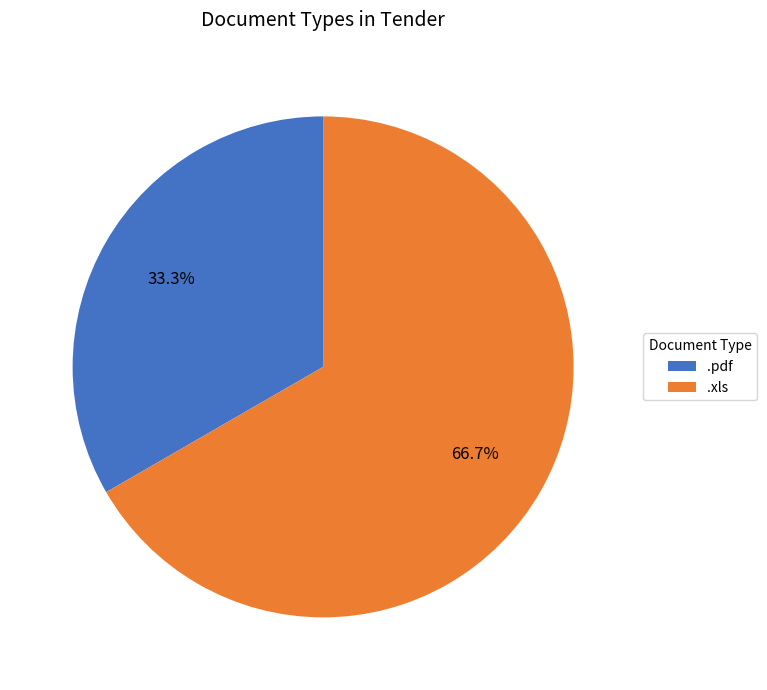

Rank the categories by value from highest to lowest.

.xls, .pdf